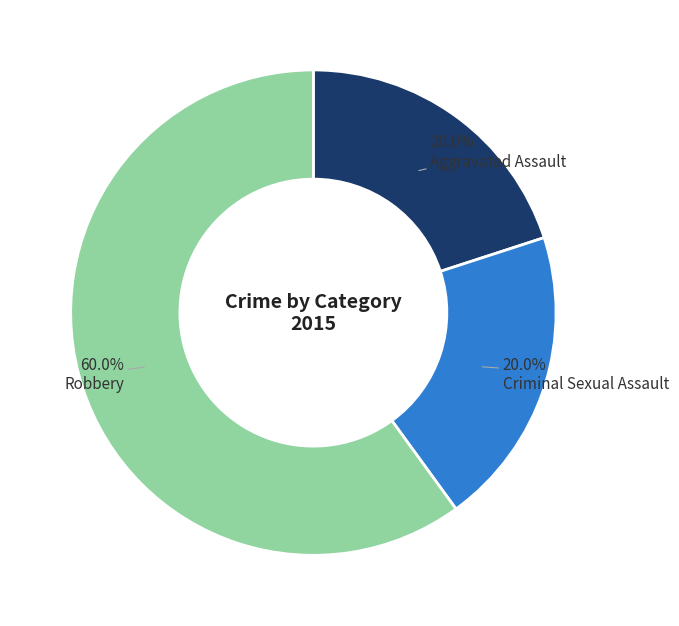

To the nearest percent, what is the average slice percentage?

33%